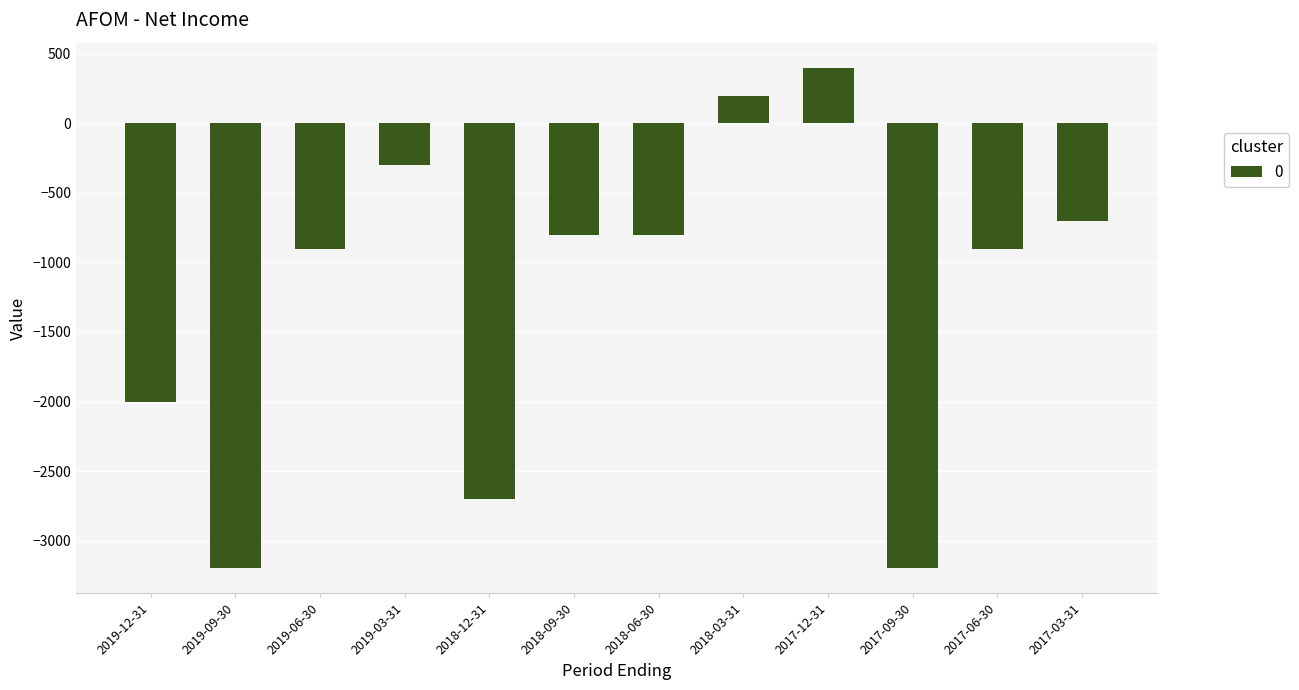

What is the smallest value displayed?

-3200